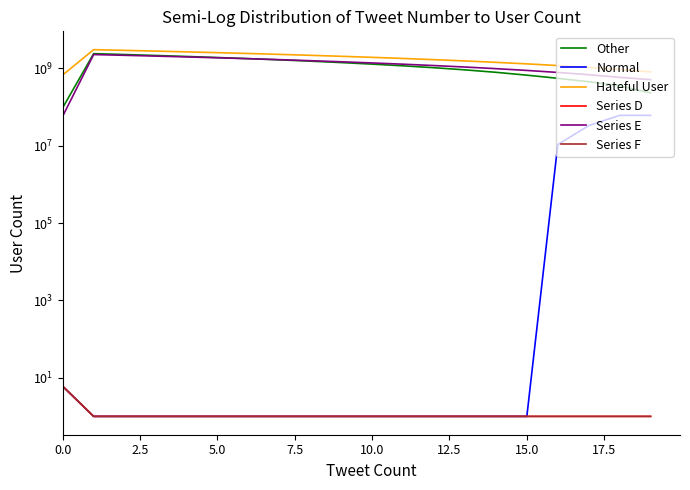

True or false: Series D and Hateful User intersect in this chart.

False